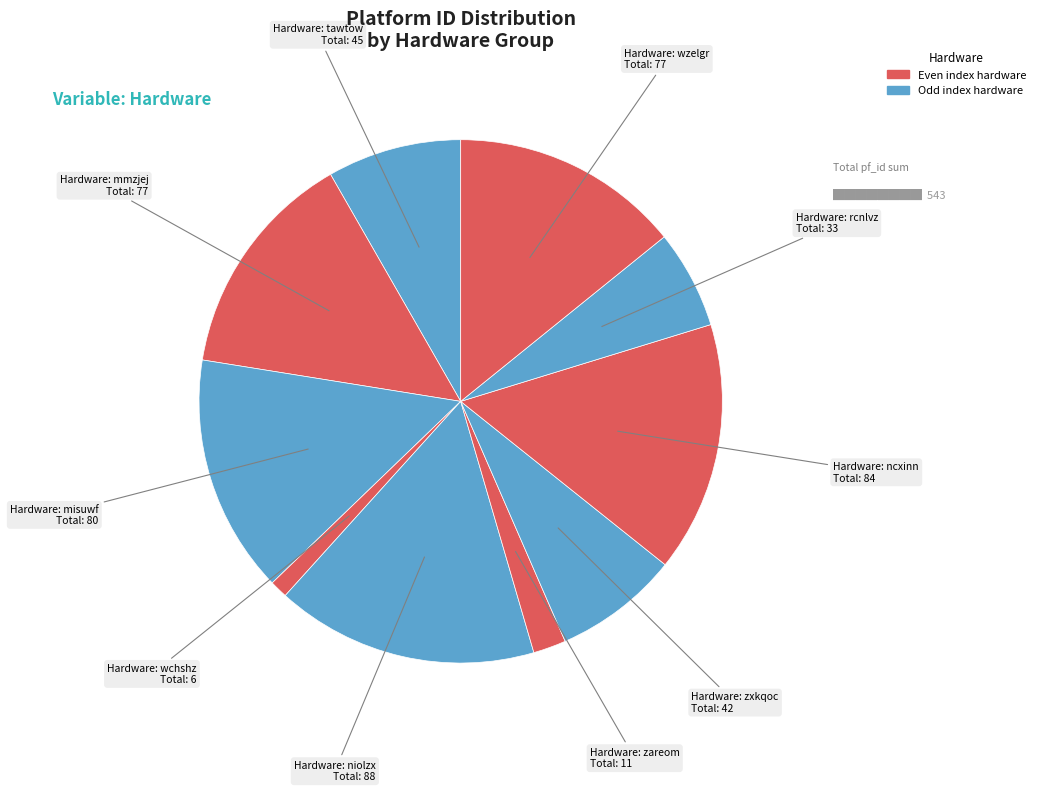

How many segments does this pie chart have?

10